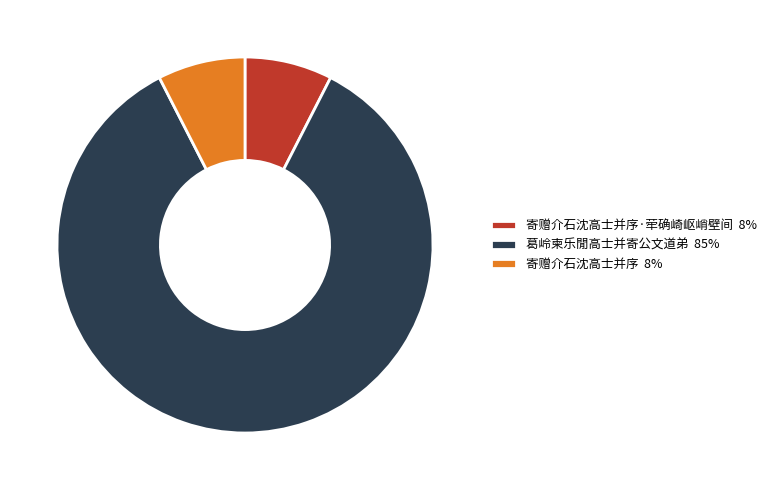

Does any single category account for the majority?

Yes